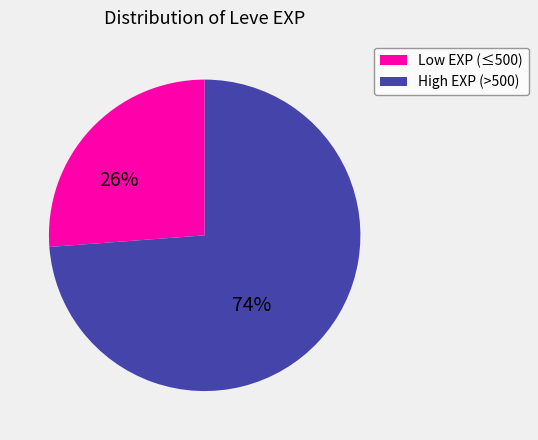

To the nearest percent, what is the difference between the largest and smallest slice percentages?

48%